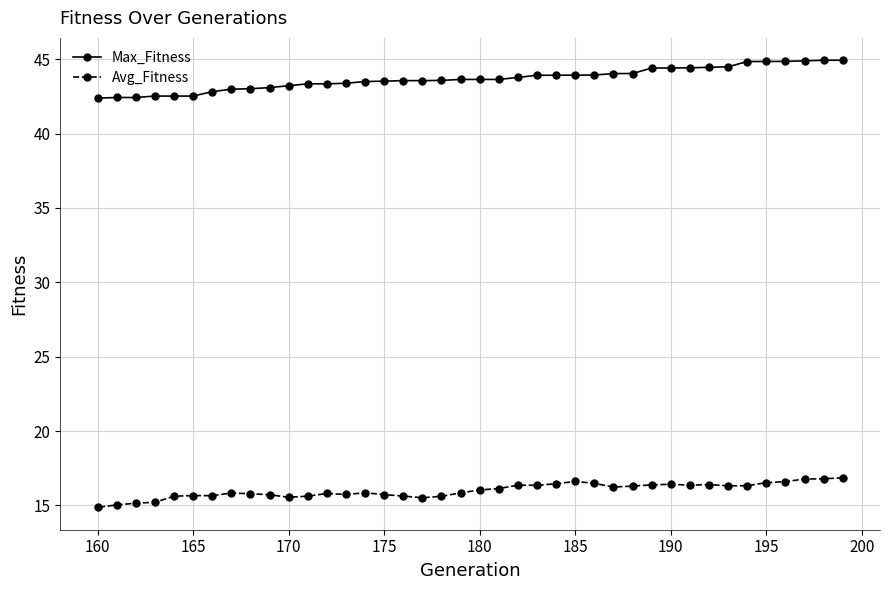

What is the lowest value of the Avg_Fitness series?

14.9